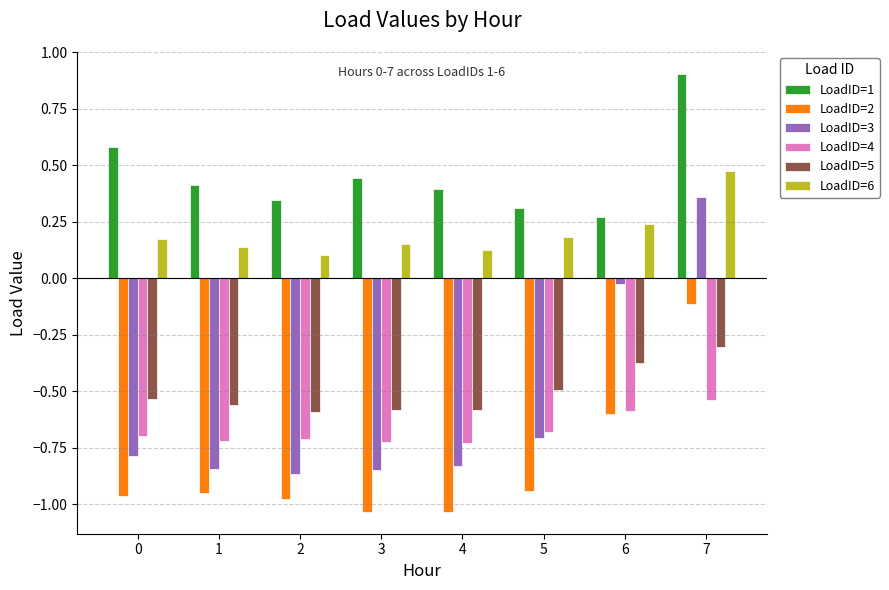

What is the difference between the maximum and minimum values in the LoadID=1 series?

0.6